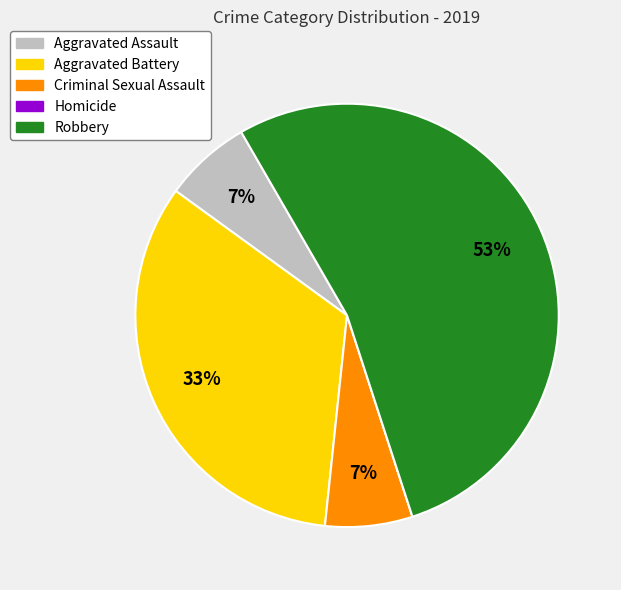

What percentage is the Robbery slice, to the nearest percent?

53%